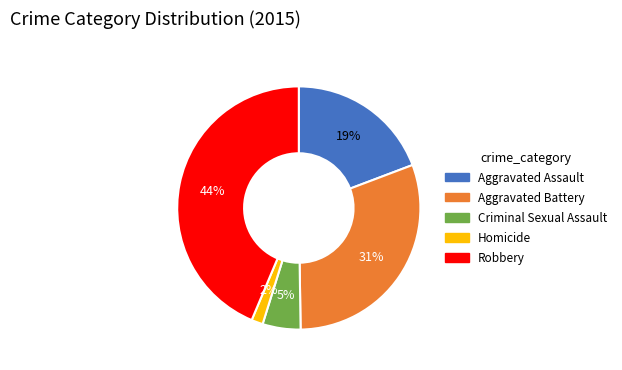

How many slices are in this pie chart?

5